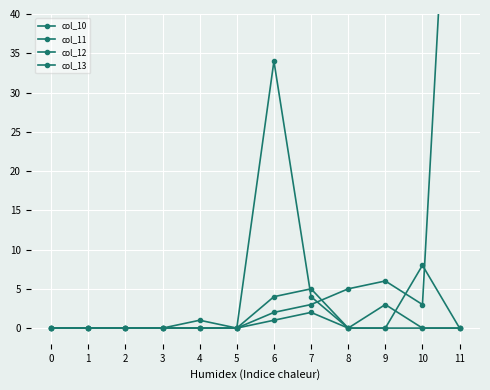

How many lines are shown in the chart?

4